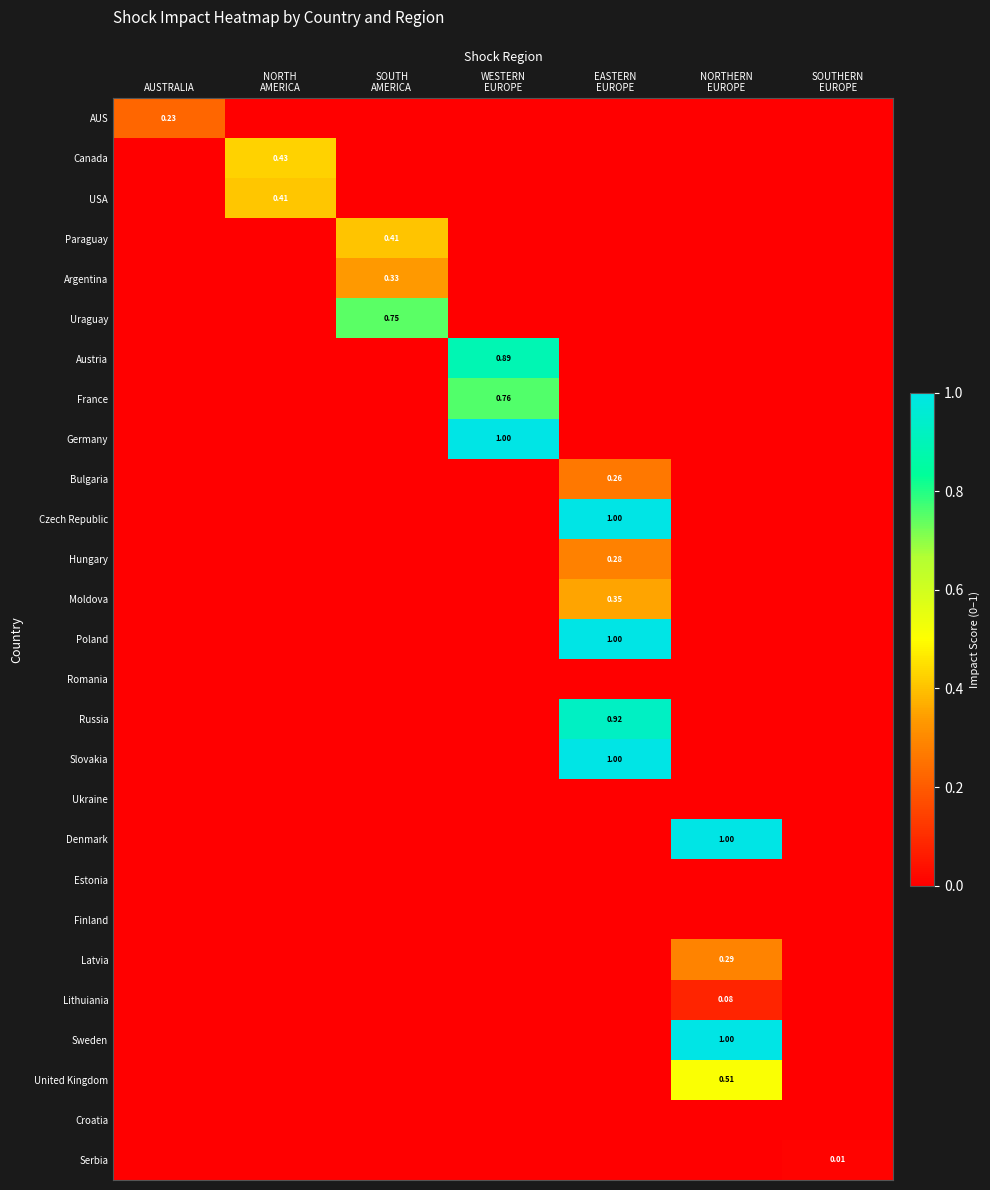

At how many categories does at least one series exceed 0?

7